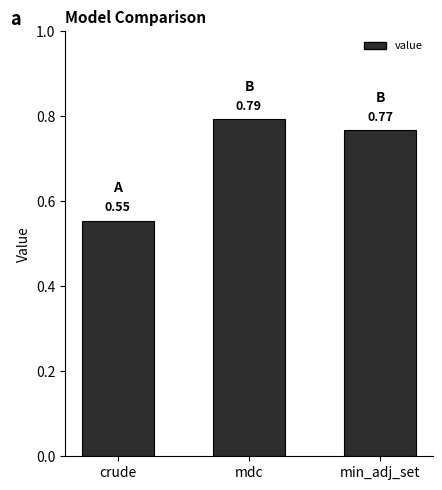

List the labels in order of value, smallest first.

crude, min_adj_set, mdc